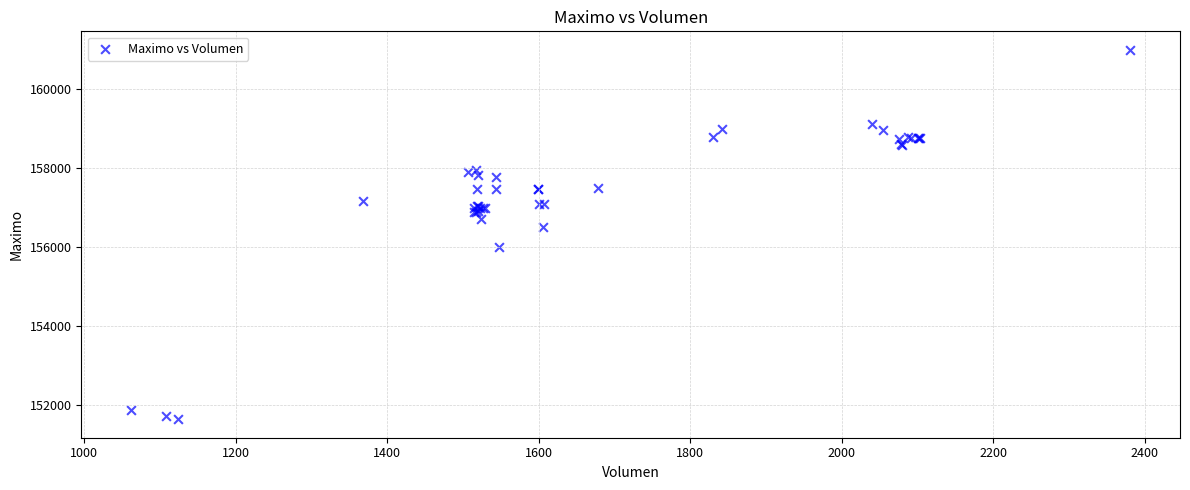

What Y value in the scatter plot is closest to 156316?

156500